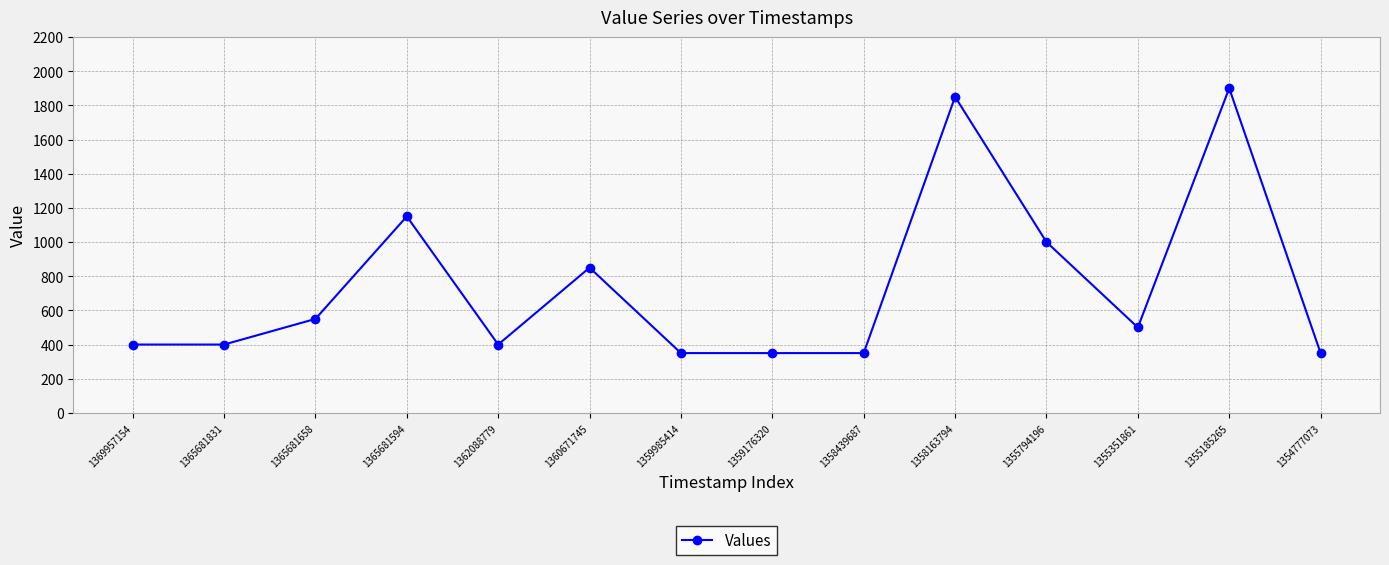

At which label does the data first exceed 500?

1365681658